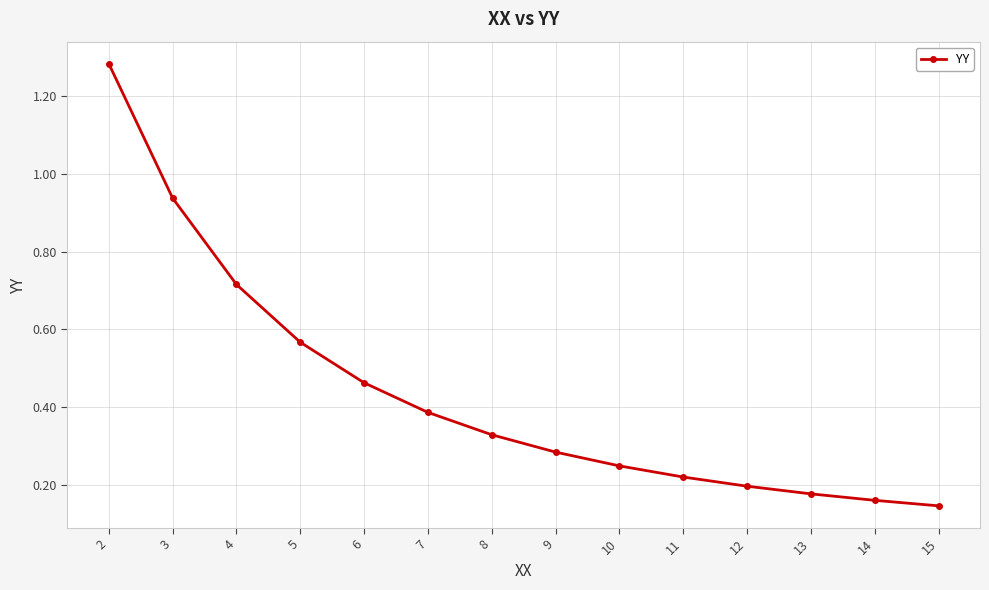

At which label is the value closest to 0?

15